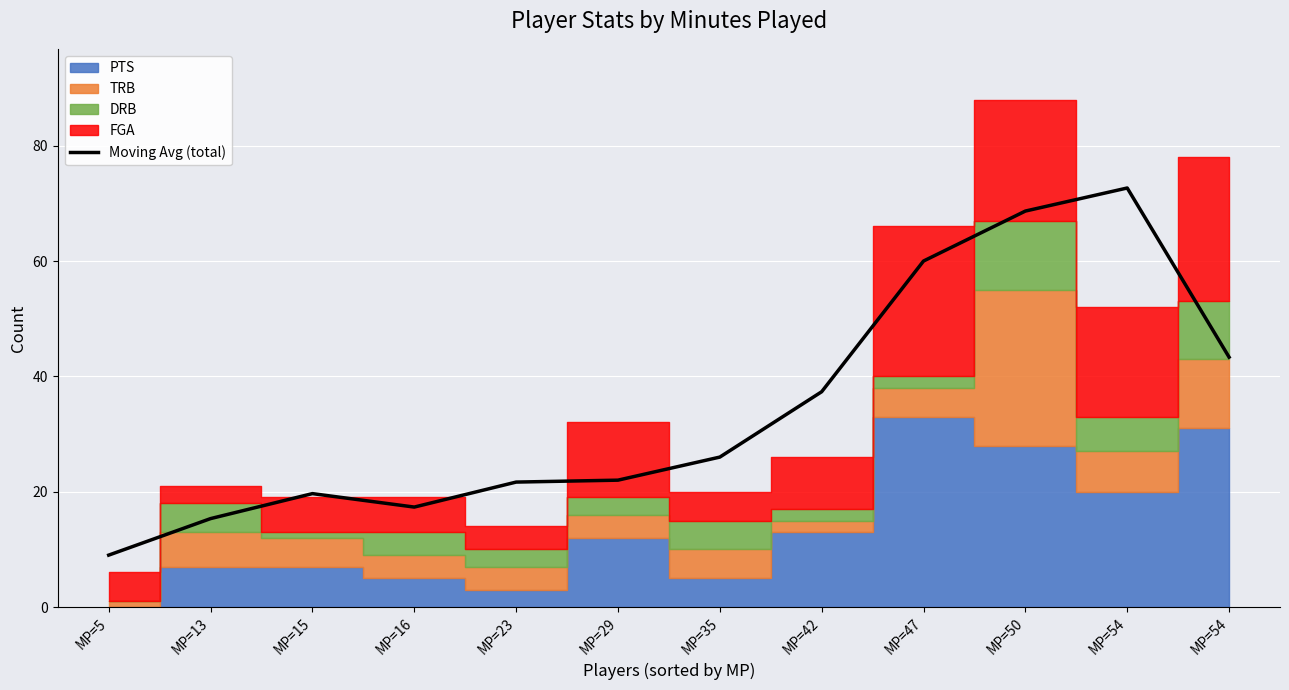

How many points are lower than both their immediate neighbors (excluding endpoints)?

1